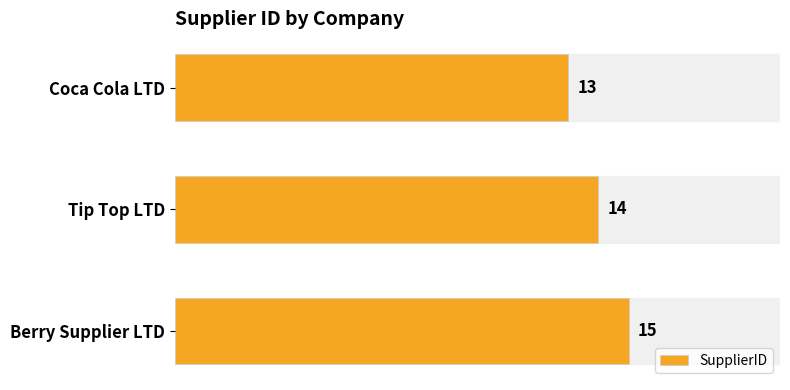

What is the difference between the second highest and minimum values?

1